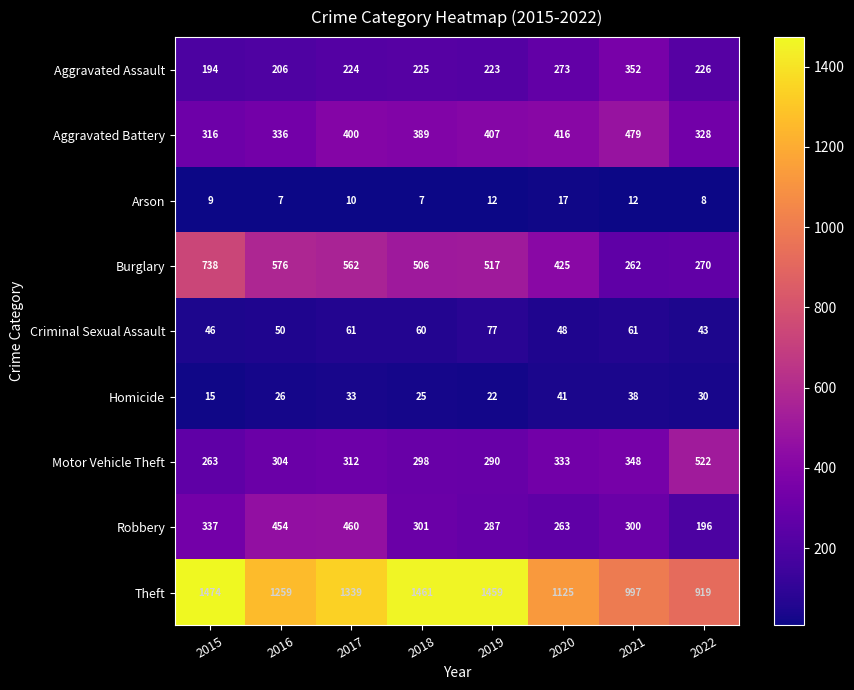

The Homicide series shows 20 at 2015. True or false?

False